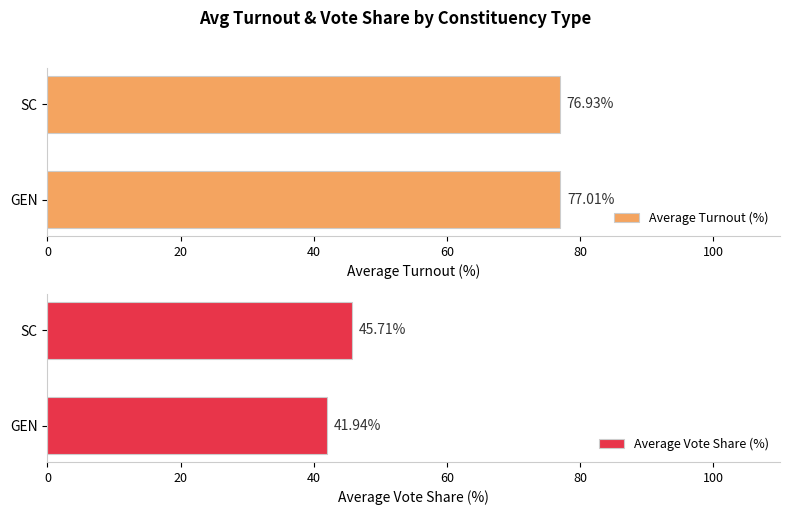

List the labels in order of Average Turnout (%) value, smallest first.

SC, GEN